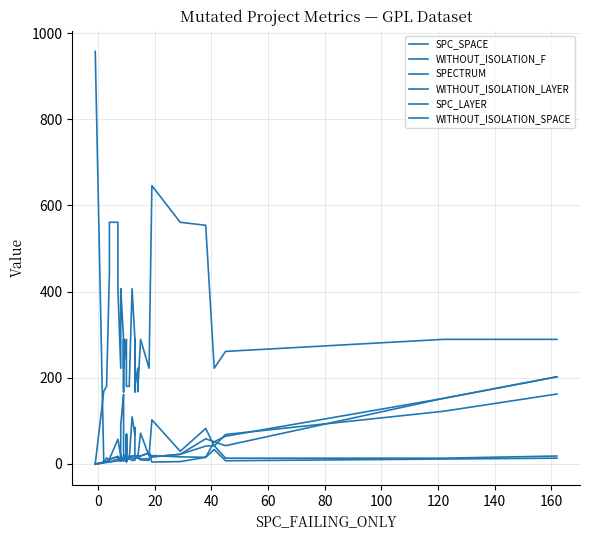

Reading left to right, list all the values displayed in this chart.

SPC_SPACE: 0	0	0	2	14	7	11	57	57	18	32	90	161	131	10	11	18	21	21	68	10	68	12	11	109	67	84	13	13	14	14	71	18	102	29	82	41	68	122	162
WITHOUT_ISOLATION_F: -1	-1	-1	4	5	10	10	17	11	12	18	13	14	14	13	14	14	15	15	15	17	17	15	17	18	19	17	19	19	18	19	18	25	16	22	58	51	64	152	202
SPECTRUM: 958	958	958	4	5	4	4	11	16	12	8	10	14	14	13	14	14	15	15	15	7	7	15	17	15	19	17	19	19	18	19	18	25	4	5	15	51	42	152	202
WITHOUT_ISOLATION_LAYER: -1	-1	-1	4	5	7	10	17	11	9	18	10	14	11	13	14	11	15	15	7	17	9	15	17	12	11	17	19	19	18	19	11	12	16	22	41	42	13	13	18
SPC_LAYER: -1	-1	-1	2	3	4	4	7	7	6	8	6	9	7	9	9	7	10	10	5	10	5	10	11	8	8	13	13	13	14	14	9	8	19	16	15	33	7	11	13
WITHOUT_ISOLATION_SPACE: 0	0	0	168	180	443	561	561	407	222	371	407	289	249	167	289	222	289	289	289	261	261	180	180	407	289	167	289	180	222	167	289	222	646	561	554	222	261	289	289